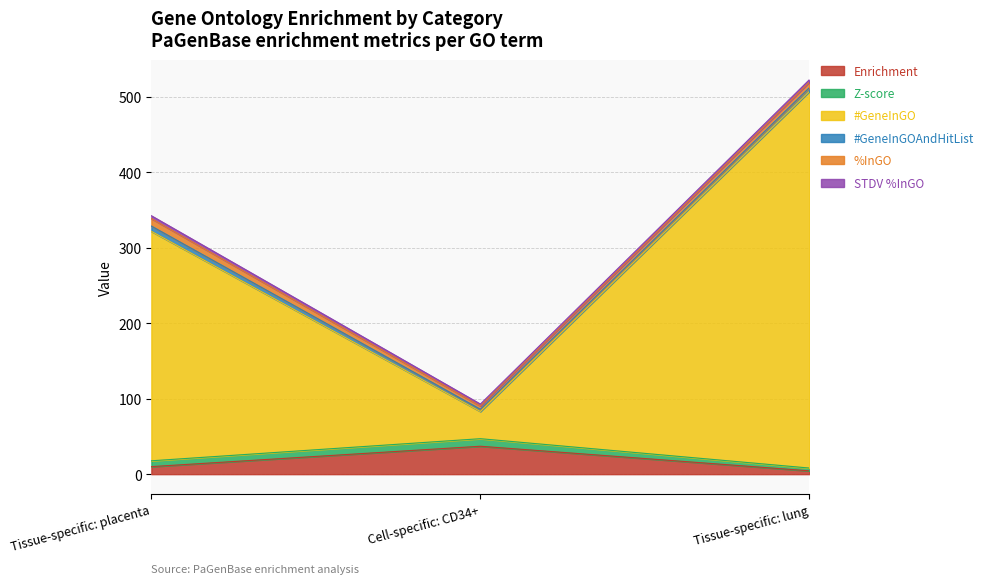

How many values in the %InGO series are below 7?

1